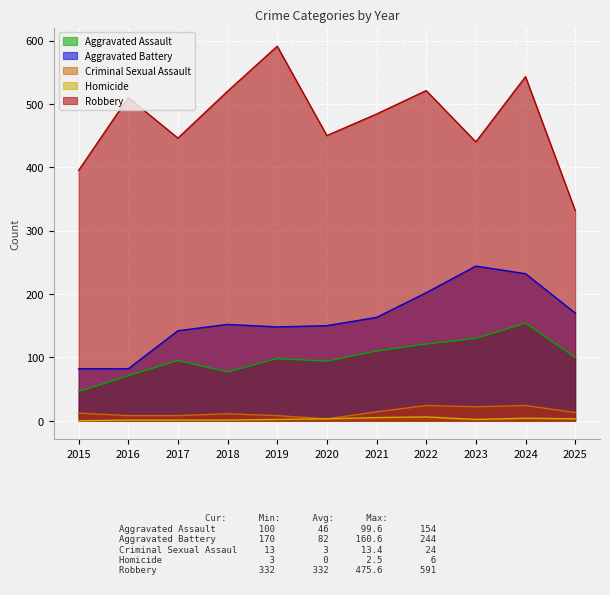

What is the value of the Robbery point at the 5th from the left?

591